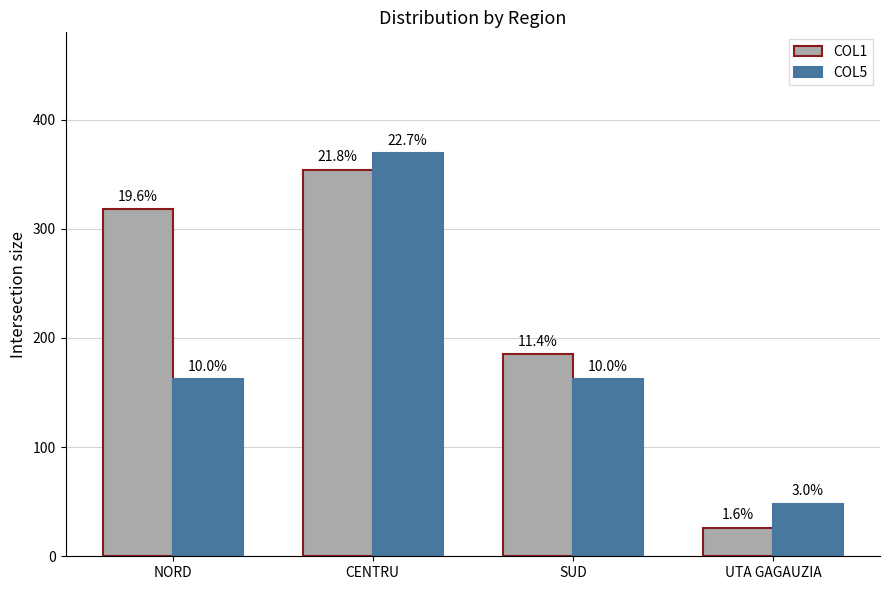

What are all the series names shown in the legend?

COL1, COL5